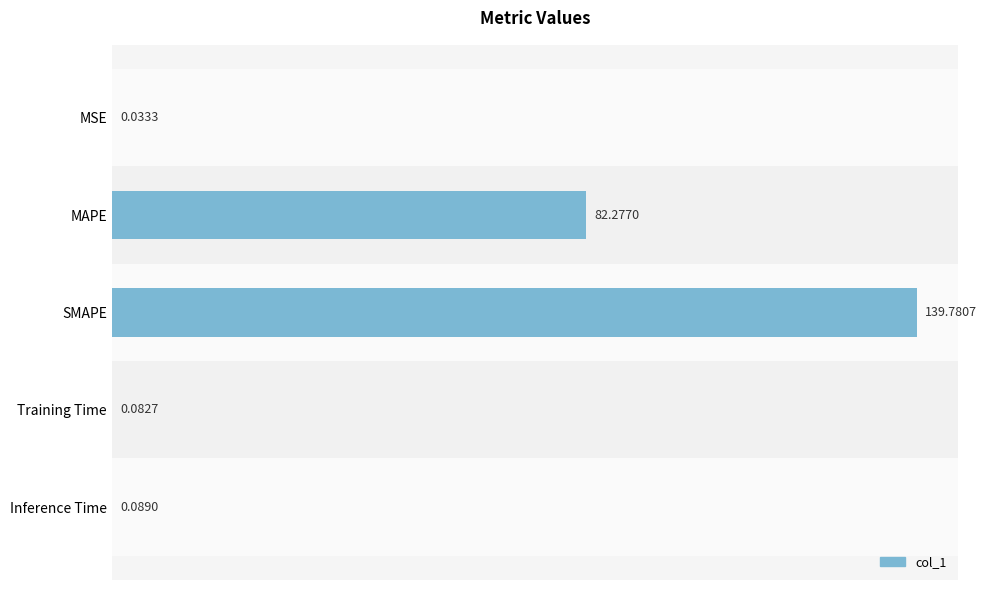

Does the chart contain stacked bars?

No